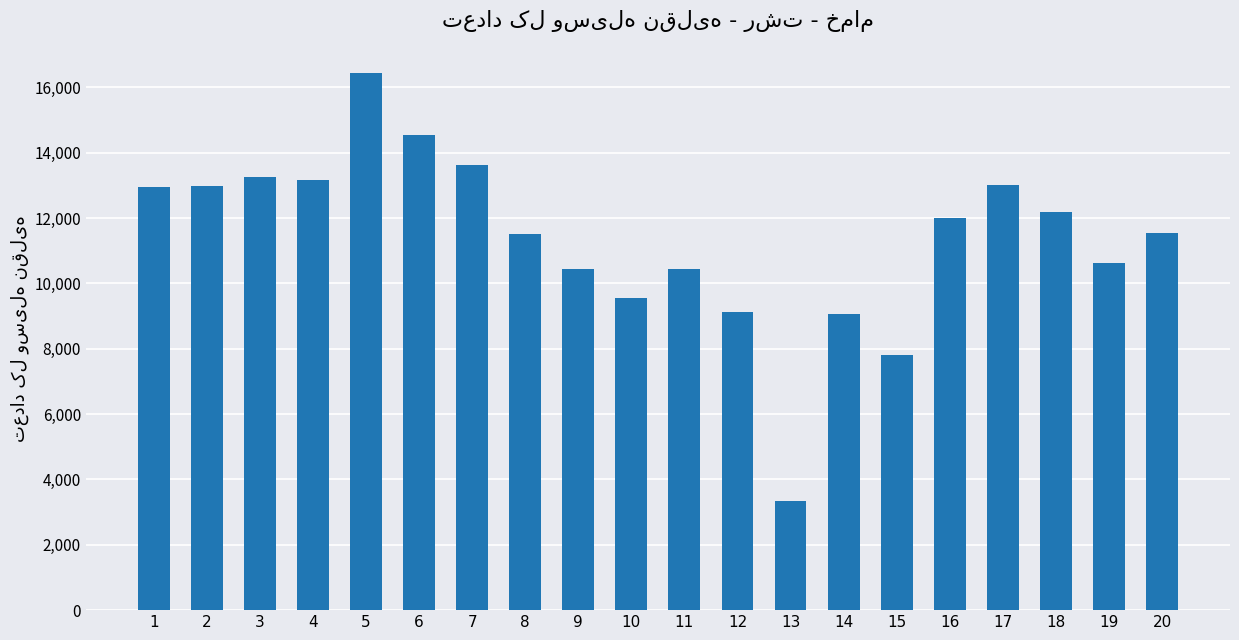

What is the ratio of the value at 4 to the value at 11?

1.3